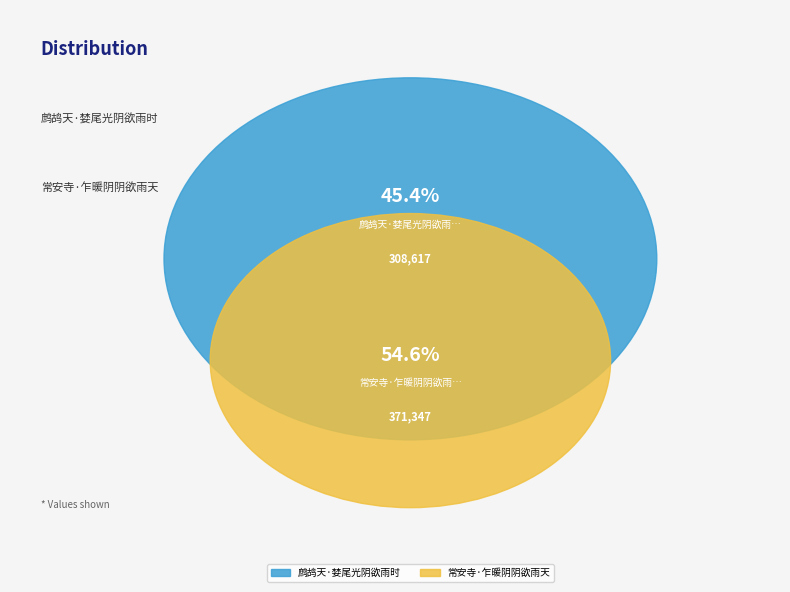

Is there any slice that represents more than half of the pie?

Yes